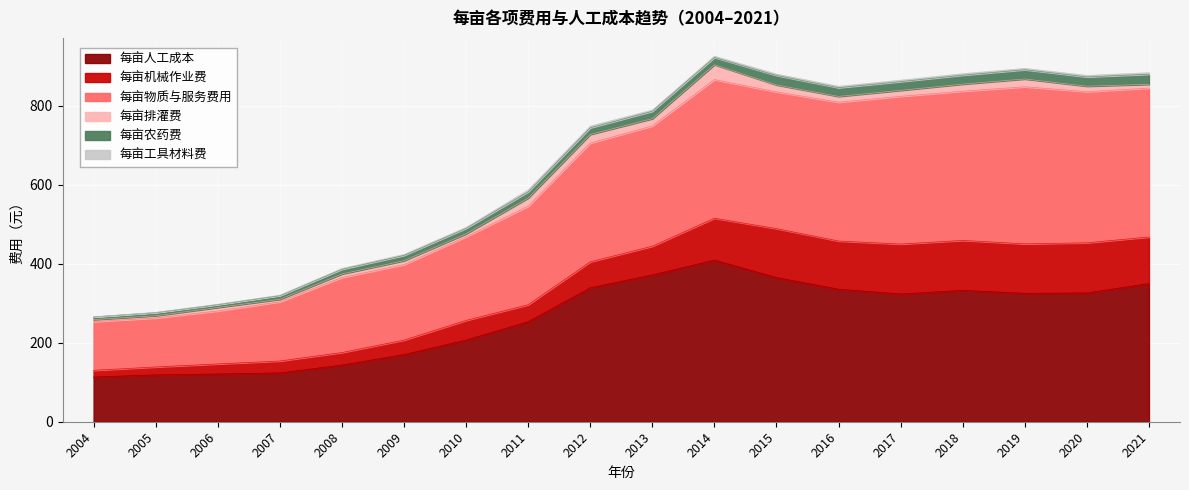

Is it true that 每亩排灌费 equals 4.3 at 2010?

False